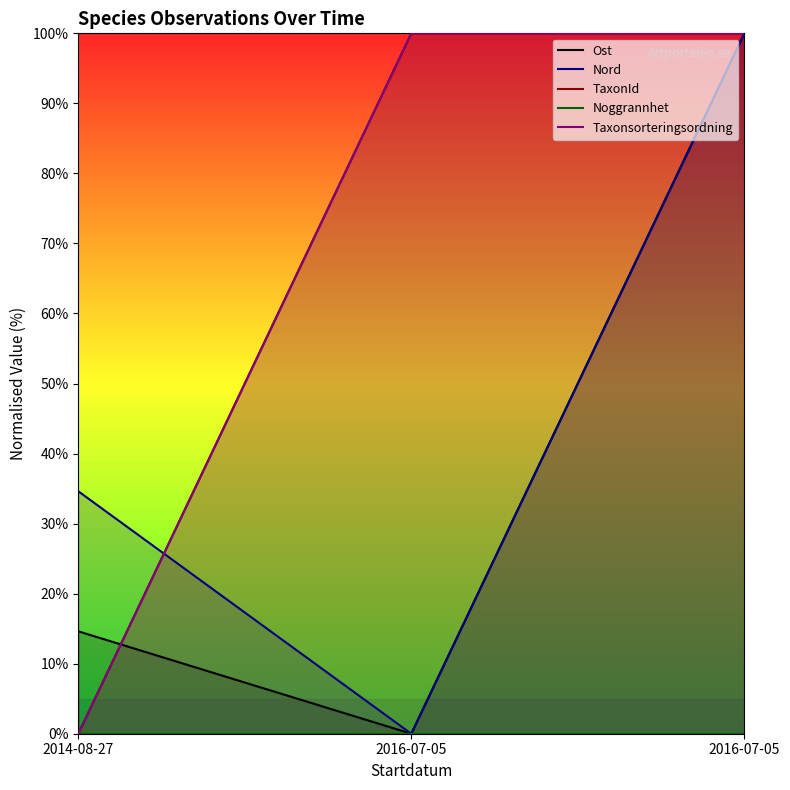

How many lines are shown in the chart?

5